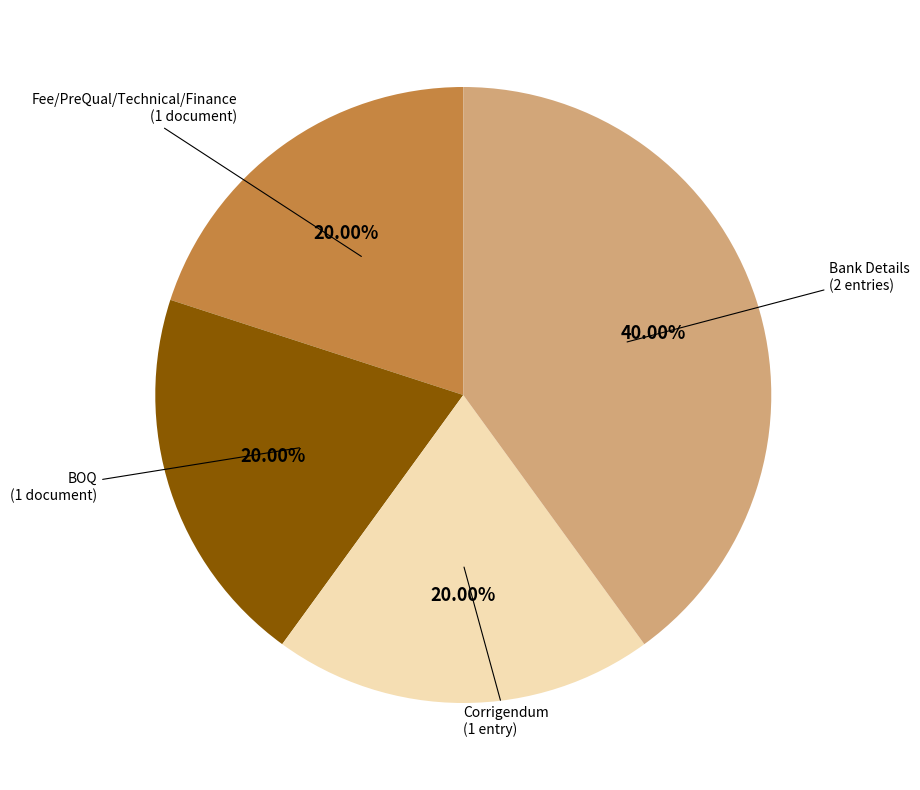

Is there any slice that represents more than half of the pie?

No